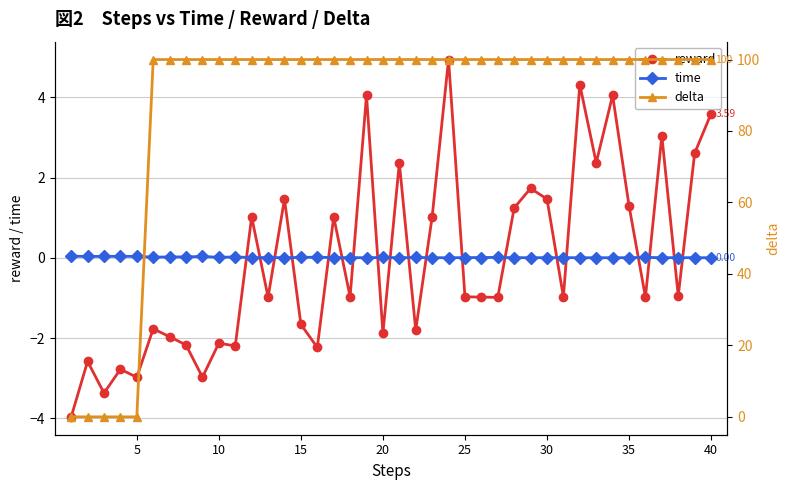

List the series in order of their peak value, lowest first.

time, reward, delta